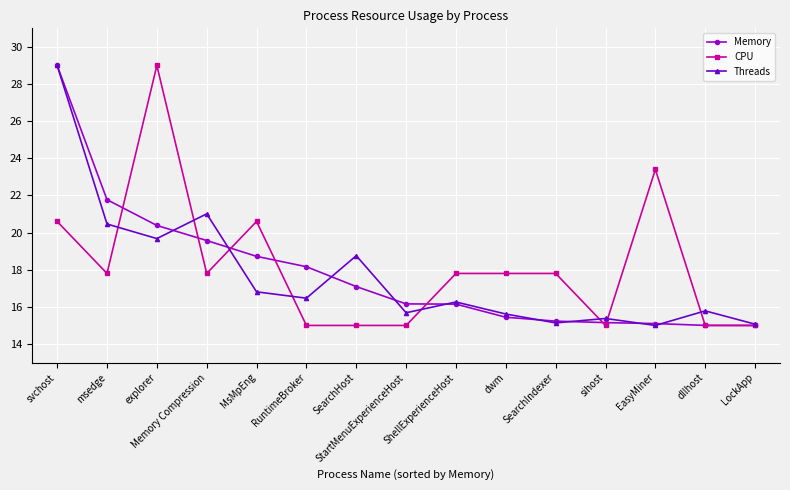

What is the spread (max minus min) of values at msedge?

4.0